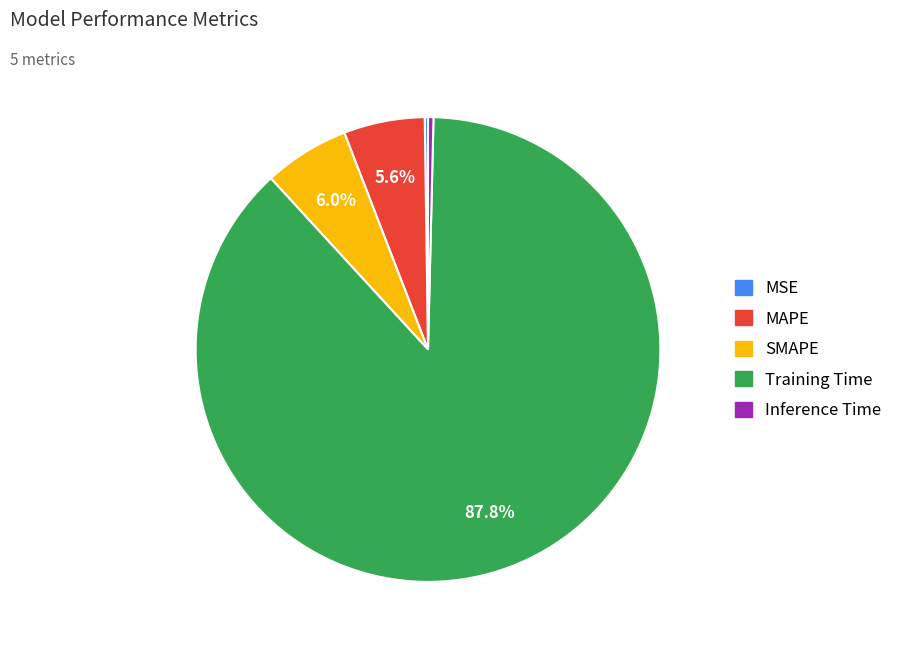

What is the largest slice in the pie chart?

Training Time